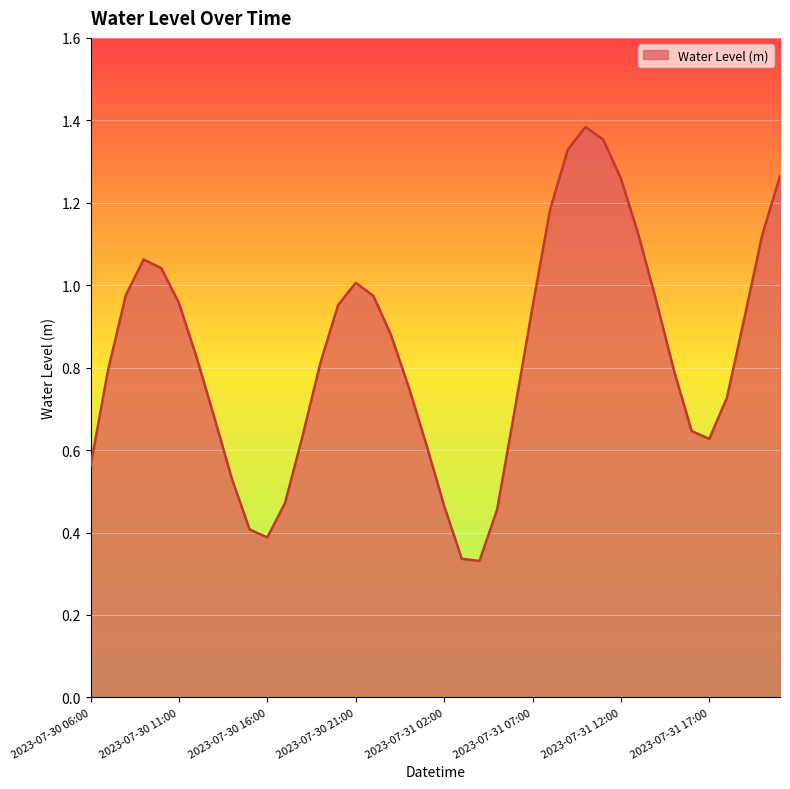

Reading right to left, what are all the values shown in this chart?

2023-07-31 21:00=1.3	2023-07-31 20:00=1.1	2023-07-31 19:00=0.9	2023-07-31 18:00=0.7	2023-07-31 17:00=0.6	2023-07-31 16:00=0.6	2023-07-31 15:00=0.8	2023-07-31 14:00=1.0	2023-07-31 13:00=1.1	2023-07-31 12:00=1.3	2023-07-31 11:00=1.4	2023-07-31 10:00=1.4	2023-07-31 09:00=1.3	2023-07-31 08:00=1.2	2023-07-31 07:00=0.9	2023-07-31 06:00=0.7	2023-07-31 05:00=0.5	2023-07-31 04:00=0.3	2023-07-31 03:00=0.3	2023-07-31 02:00=0.5	2023-07-31 01:00=0.6	2023-07-31 00:00=0.8	2023-07-30 23:00=0.9	2023-07-30 22:00=1.0	2023-07-30 21:00=1.0	2023-07-30 20:00=1.0	2023-07-30 19:00=0.8	2023-07-30 18:00=0.6	2023-07-30 17:00=0.5	2023-07-30 16:00=0.4	2023-07-30 15:00=0.4	2023-07-30 14:00=0.5	2023-07-30 13:00=0.7	2023-07-30 12:00=0.8	2023-07-30 11:00=1.0	2023-07-30 10:00=1.0	2023-07-30 09:00=1.1	2023-07-30 08:00=1.0	2023-07-30 07:00=0.8	2023-07-30 06:00=0.6